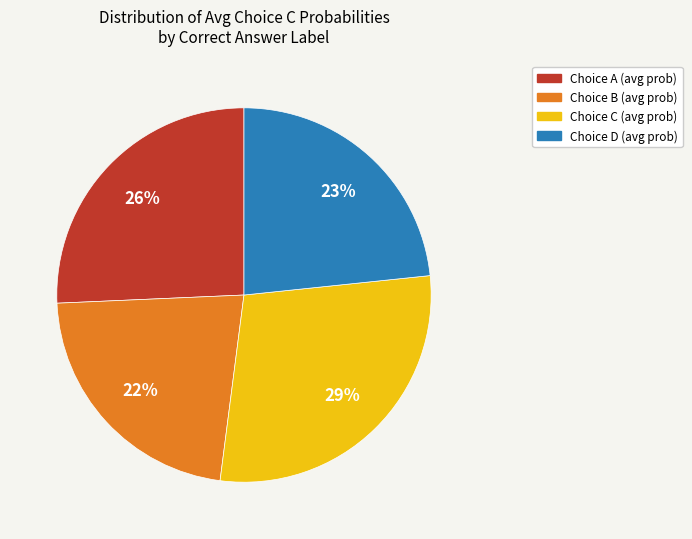

How many slices are in this pie chart?

4